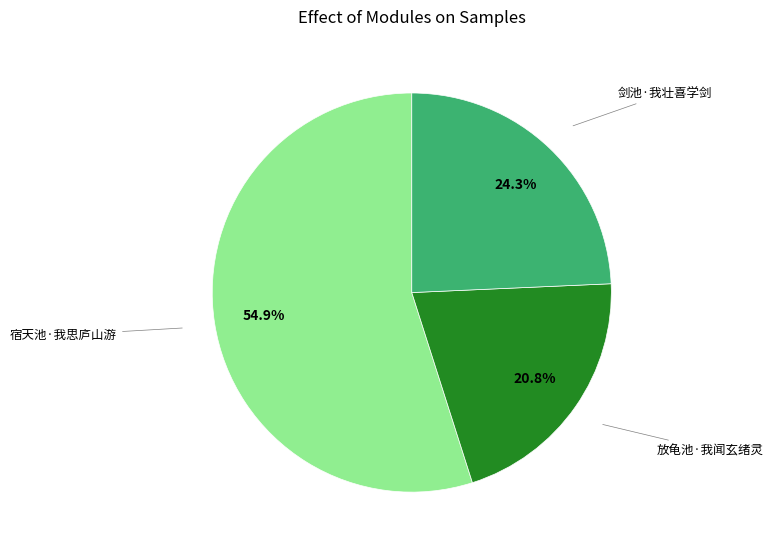

To the nearest percent, what portion does 剑池·我壮喜学剑 represent?

24%